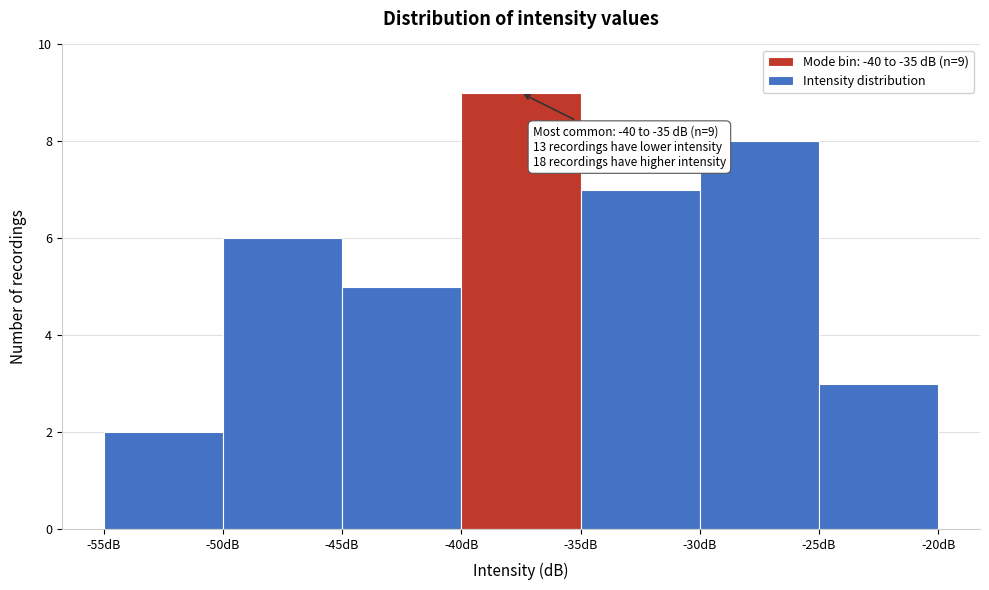

Over which range of the x-axis is the bar tallest?

-40 to -35